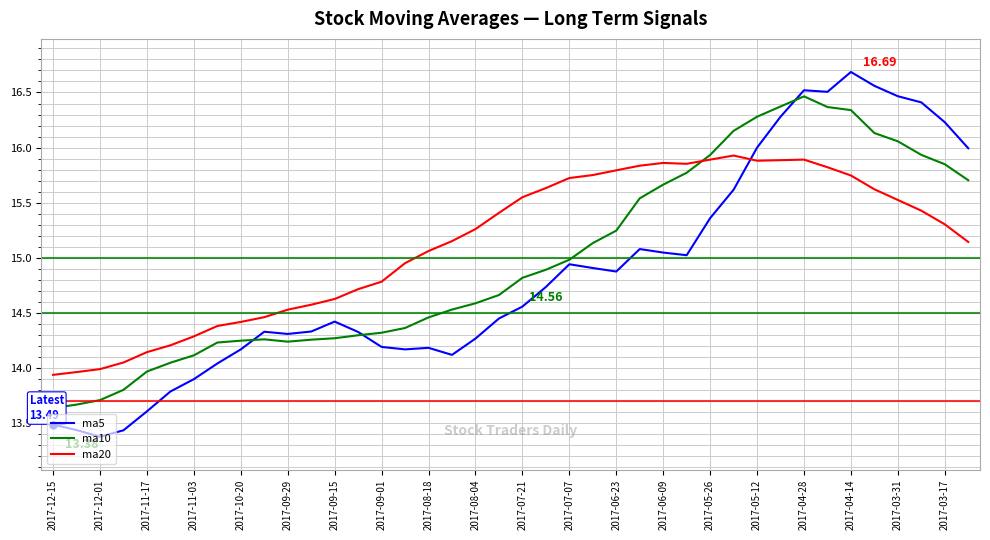

Which series ends up on top after the final intersection of ma5 and ma20?

ma5